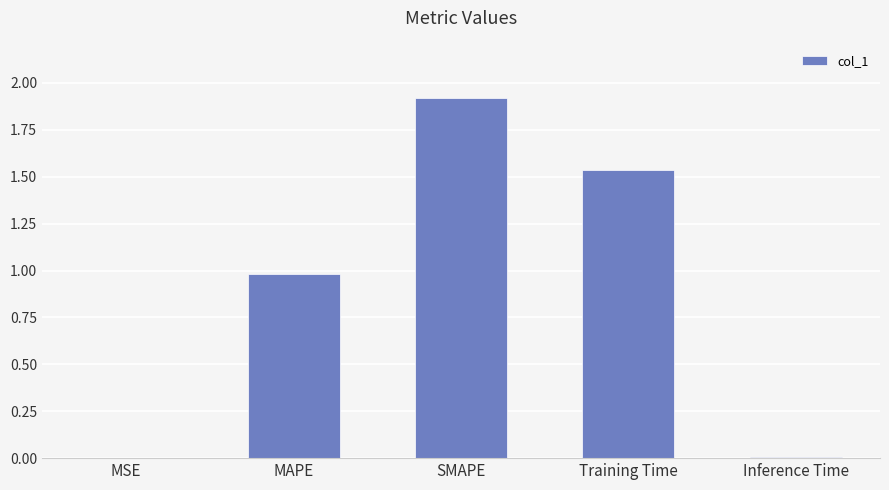

What is the sum of all values?

4.4